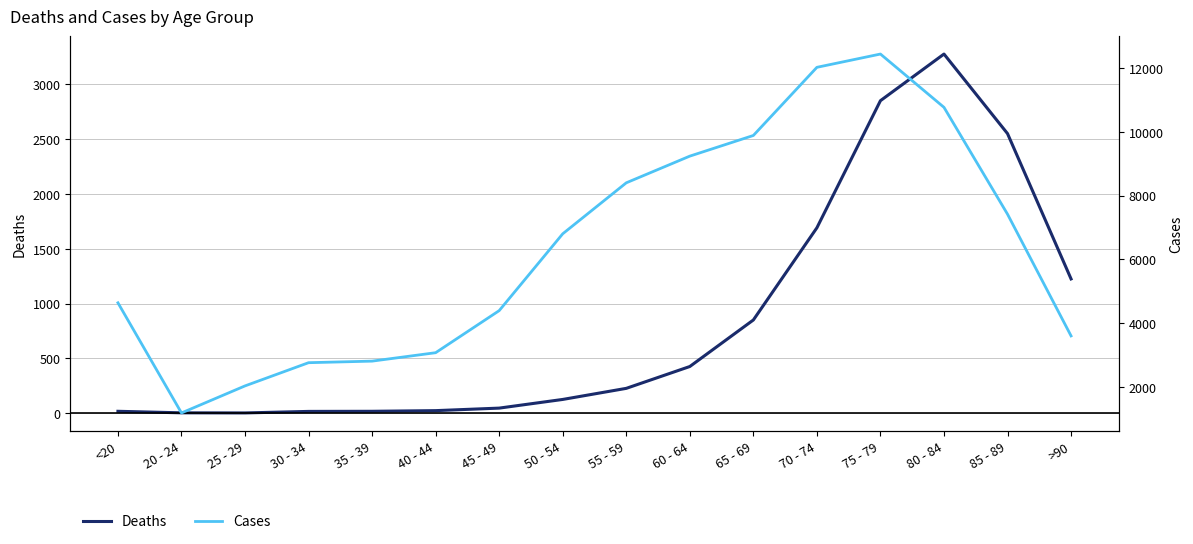

At which category is the sum across all series the highest?

75 - 79